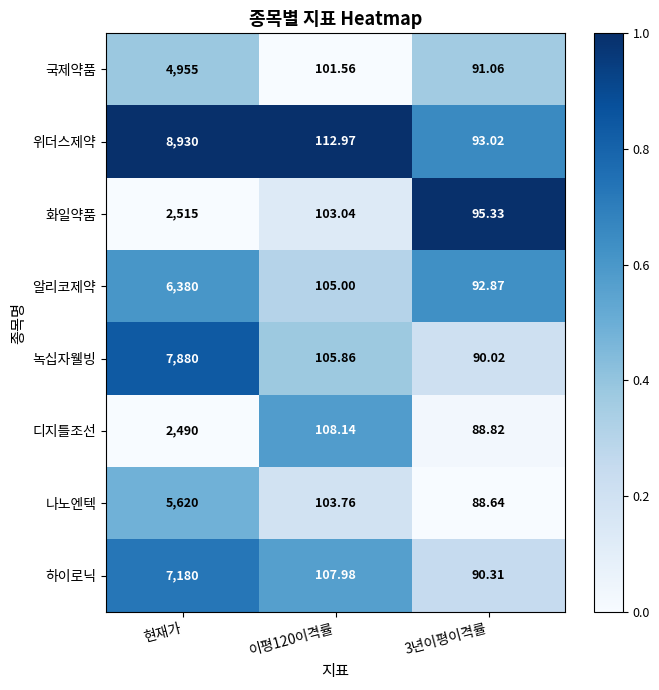

What is the maximum value shown in the chart?

8930.0